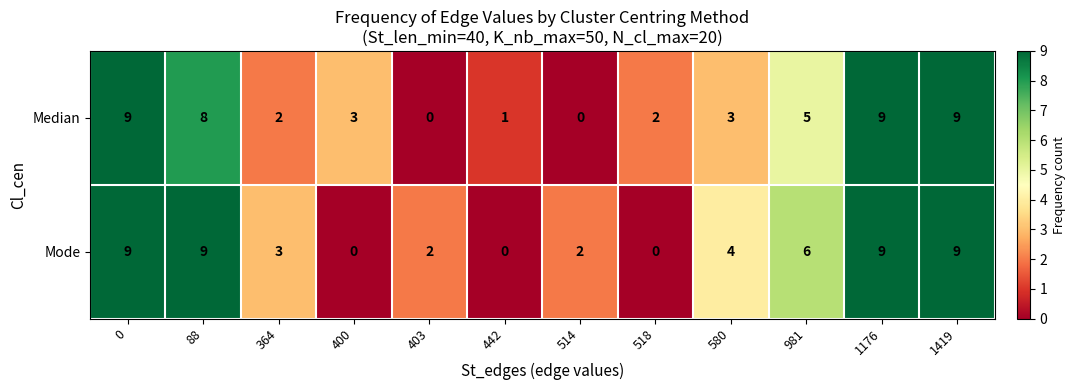

Reading left to right, transcribe all the data shown in this chart.

Median: 9	8	2	3	0	1	0	2	3	5	9	9
Mode: 9	9	3	0	2	0	2	0	4	6	9	9